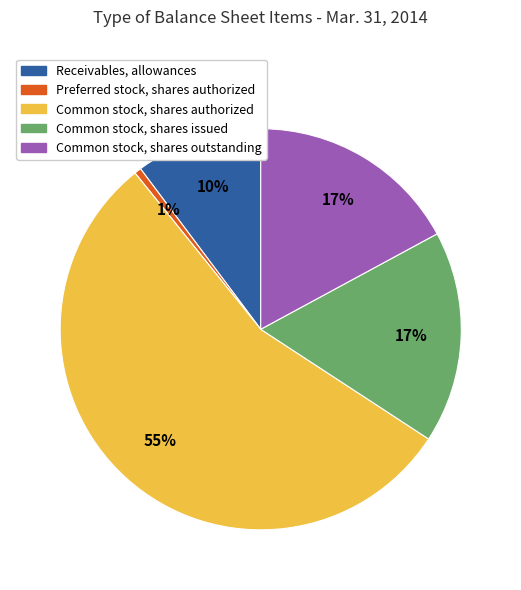

Which category has the biggest portion of the pie?

Common stock, shares authorized